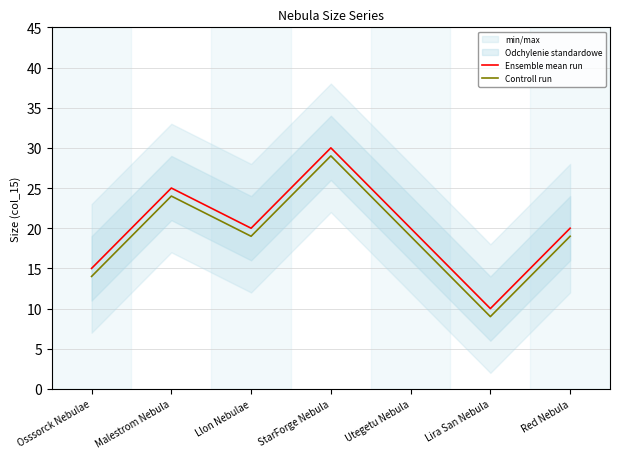

Where is the first local maximum for Controll run?

Malestrom Nebula